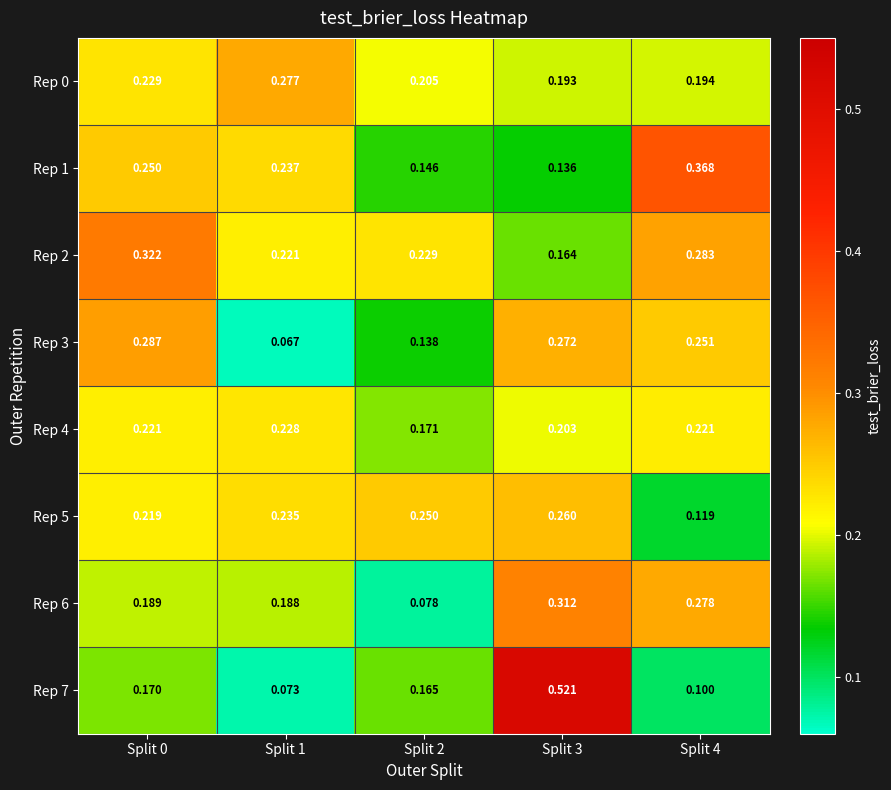

Is the value of Rep 2 at Split 1 greater than the value of Rep 3 at Split 0?

No